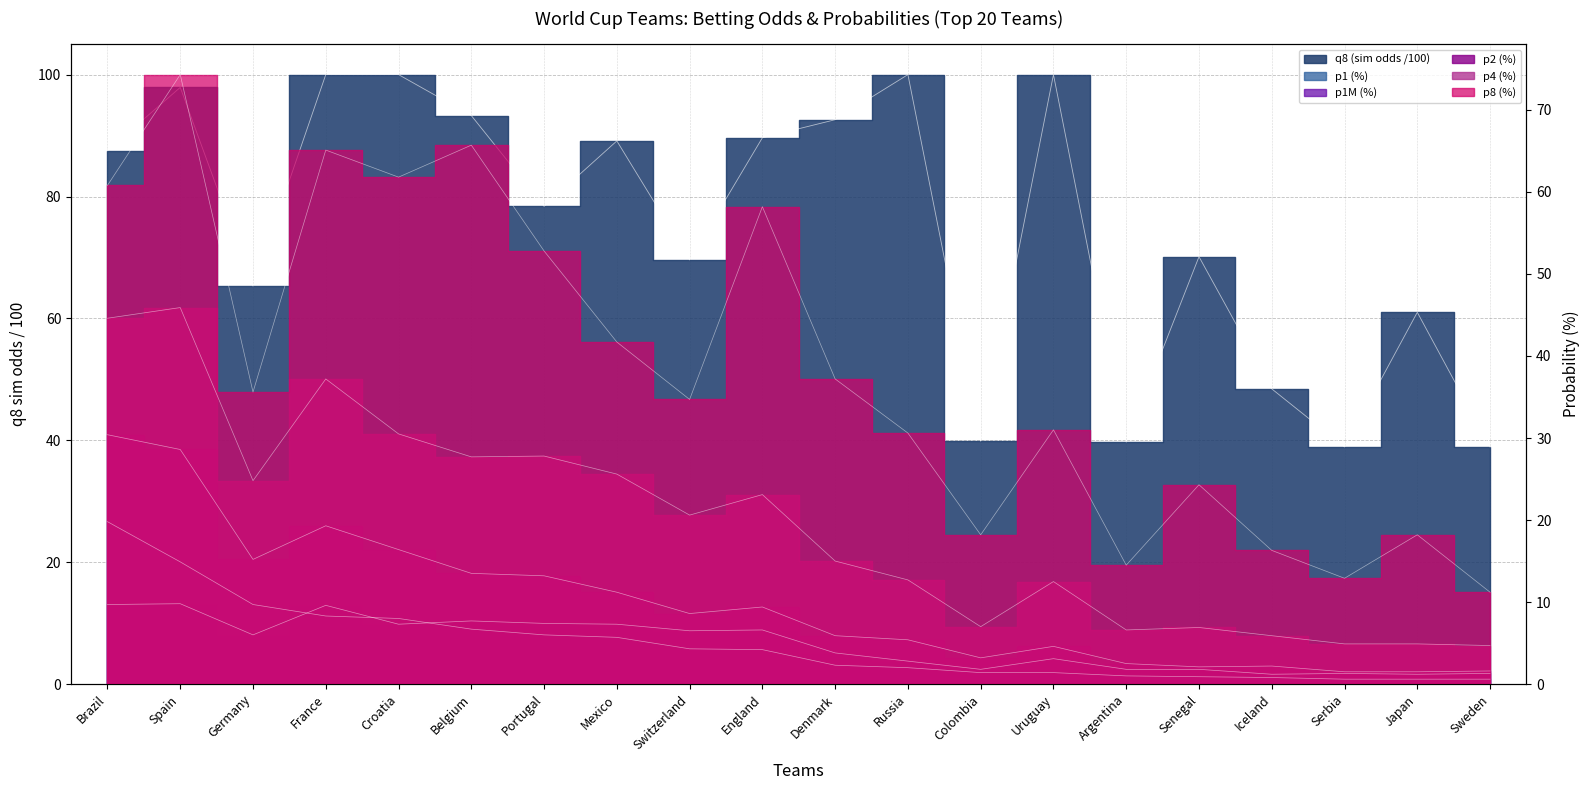

Which series has the largest range (max minus min)?

p8